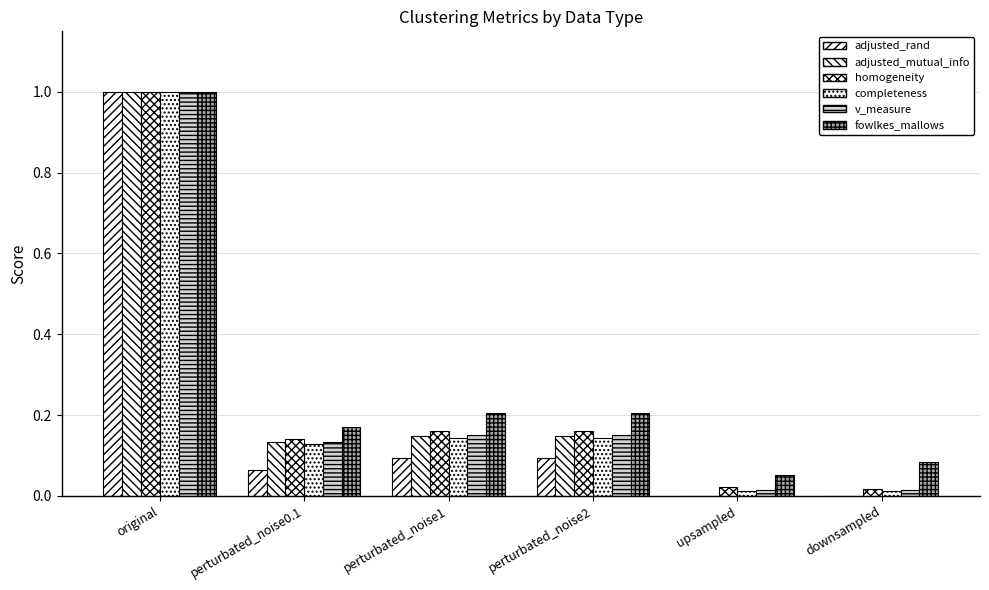

Reading right to left, list all the values displayed in this chart.

adjusted_rand: -0.0	0.0	0.1	0.1	0.1	1.0
adjusted_mutual_info: 0.0	0.0	0.1	0.1	0.1	1.0
homogeneity: 0.0	0.0	0.2	0.2	0.1	1.0
completeness: 0.0	0.0	0.1	0.1	0.1	1.0
v_measure: 0.0	0.0	0.2	0.2	0.1	1.0
fowlkes_mallows: 0.1	0.1	0.2	0.2	0.2	1.0